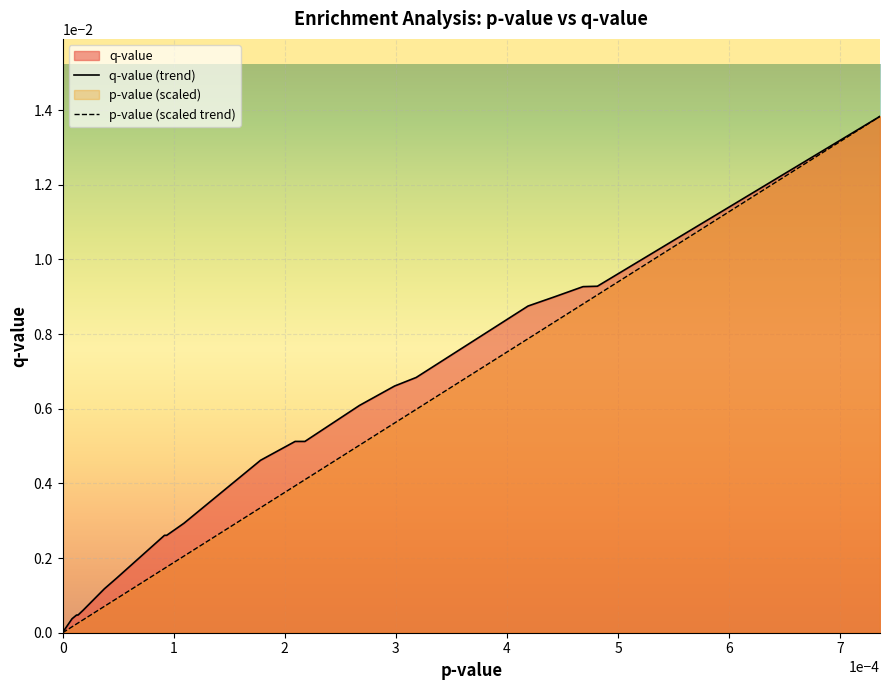

The p-value (scaled trend) series shows 0.0 at 31. True or false?

False